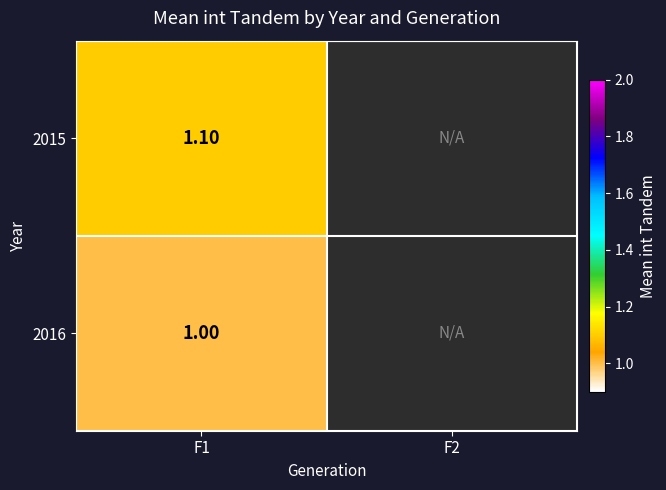

At F1, list the series in order from largest to smallest.

2015, 2016